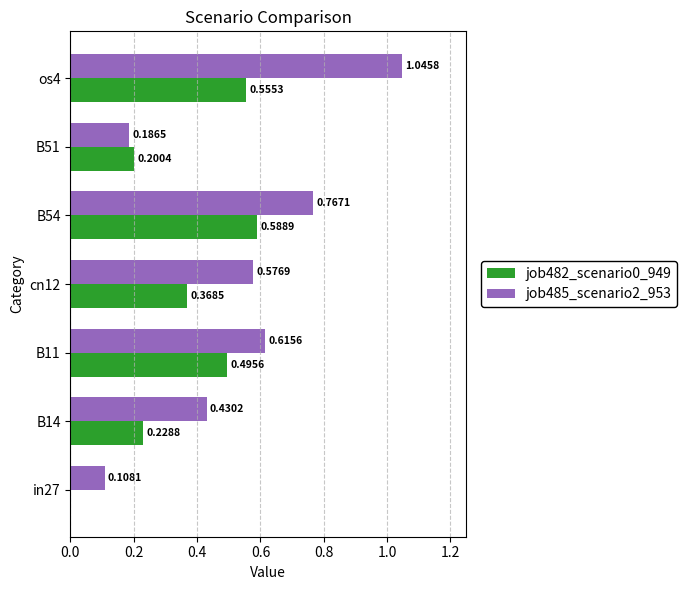

At which category is the sum across all series the highest?

os4